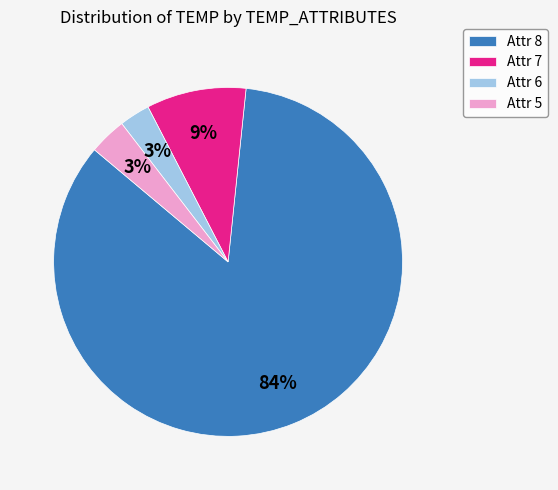

The Attr 8 slice represents 84% of the pie. True or false?

True